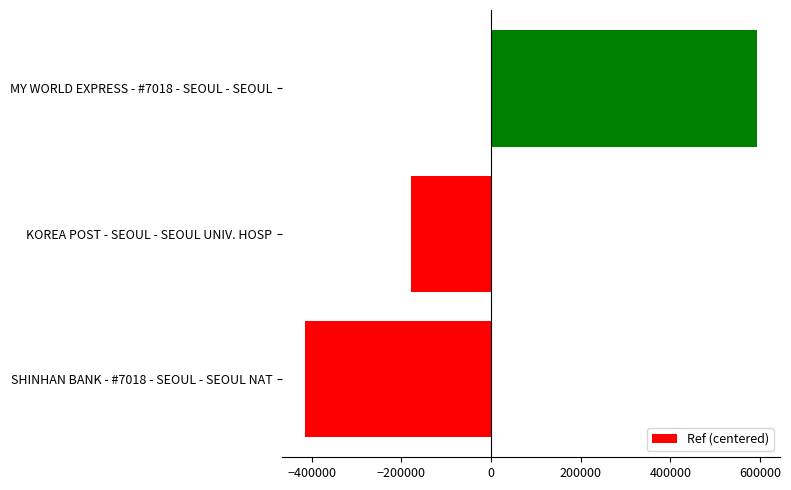

What is the difference between the maximum and minimum values?

1009006